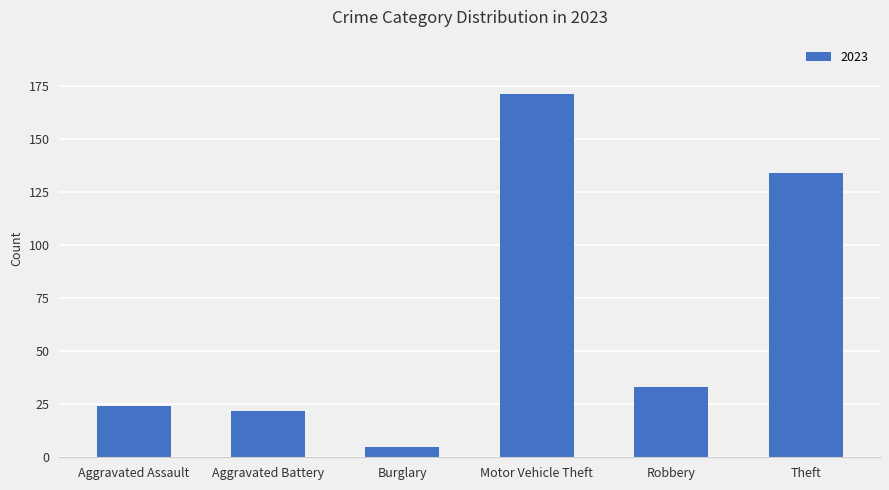

What is the sum of all values?

389